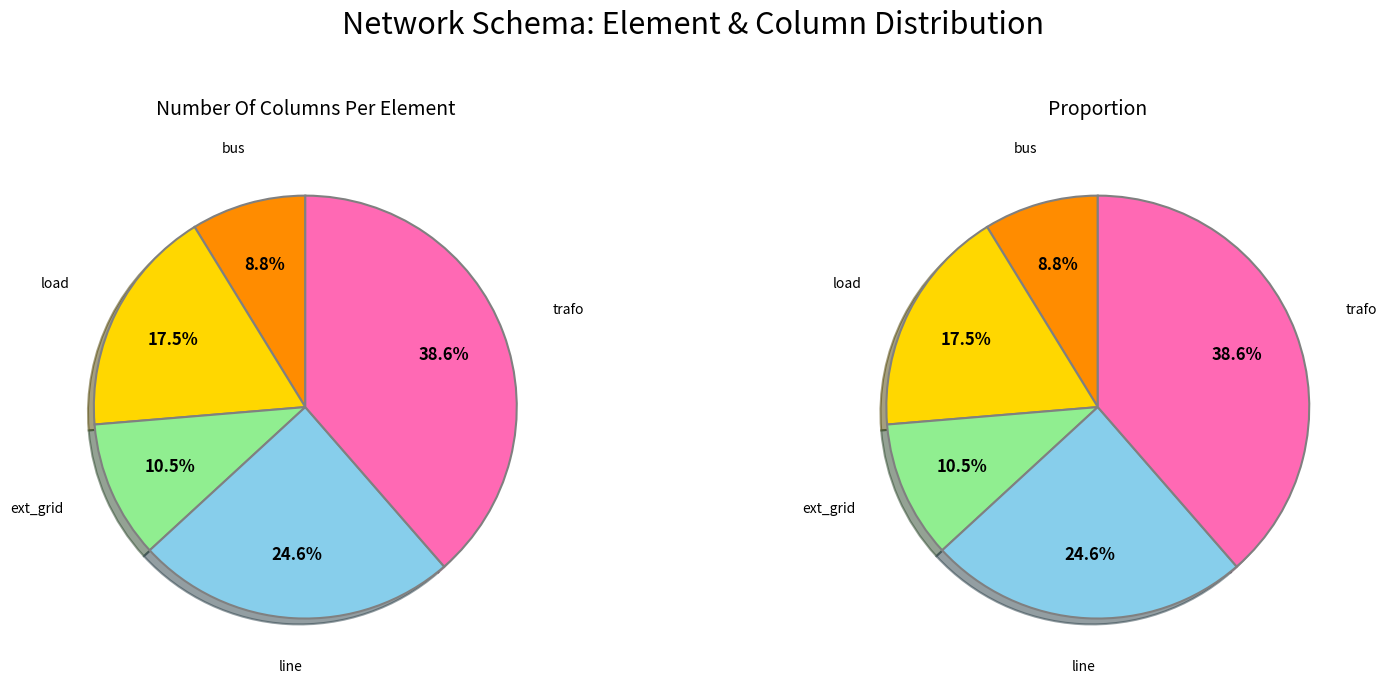

To the nearest percent, what is the difference between the bus and load slice percentages?

9%